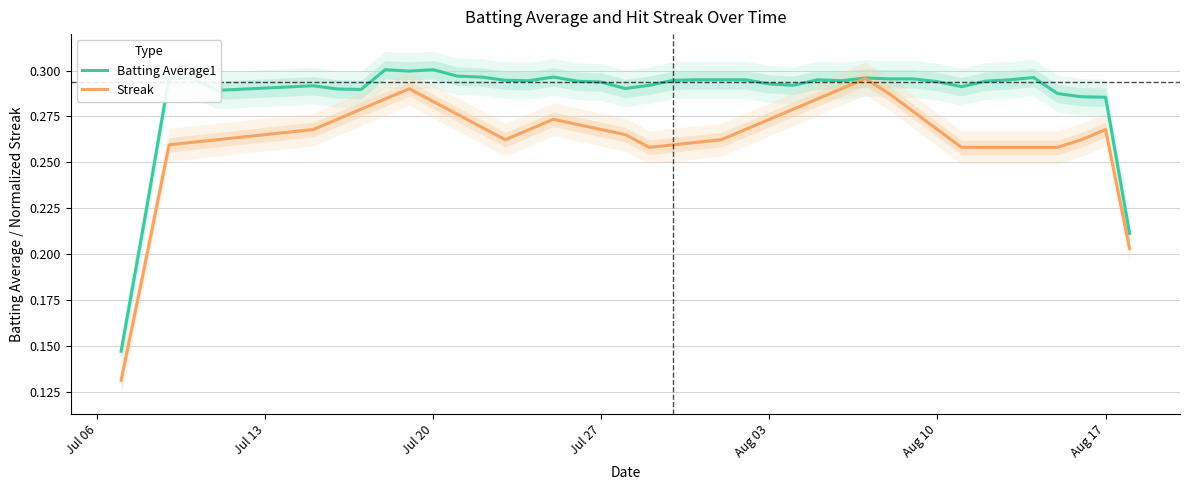

Count the number of data series in this chart.

2